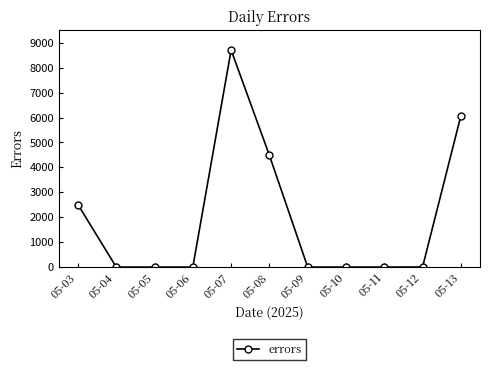

What is the value of the 1st point from the left?

2507